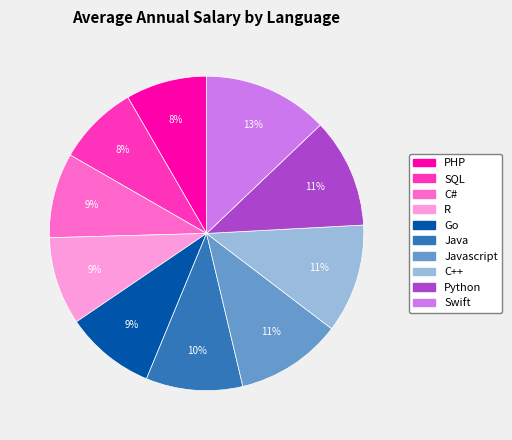

Does any single category account for the majority?

No